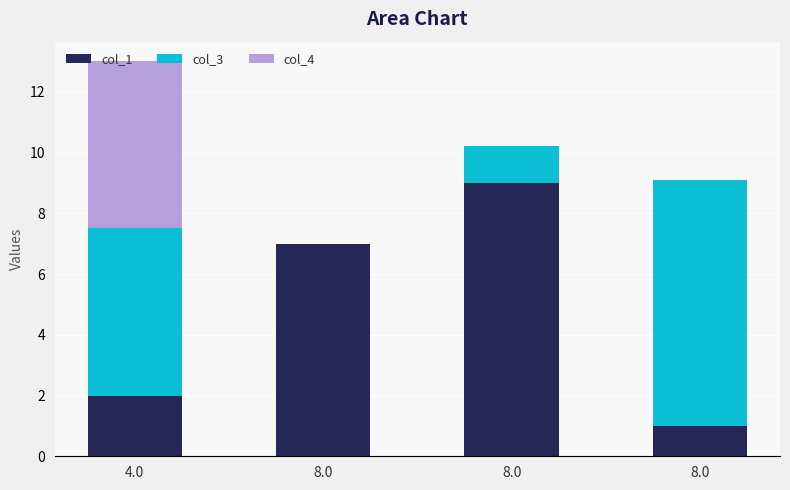

Are the bars grouped side by side (vs. stacked)?

No